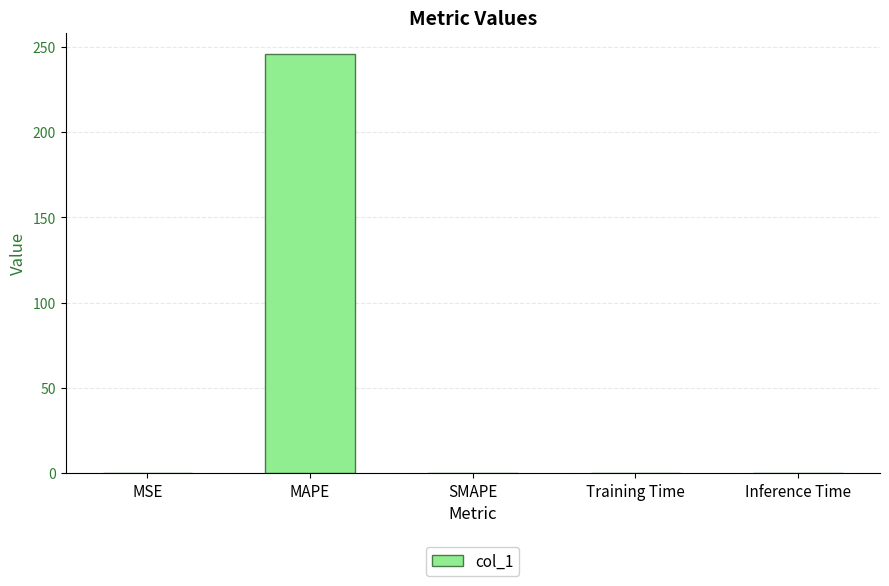

What is the sum of all values?

246.1